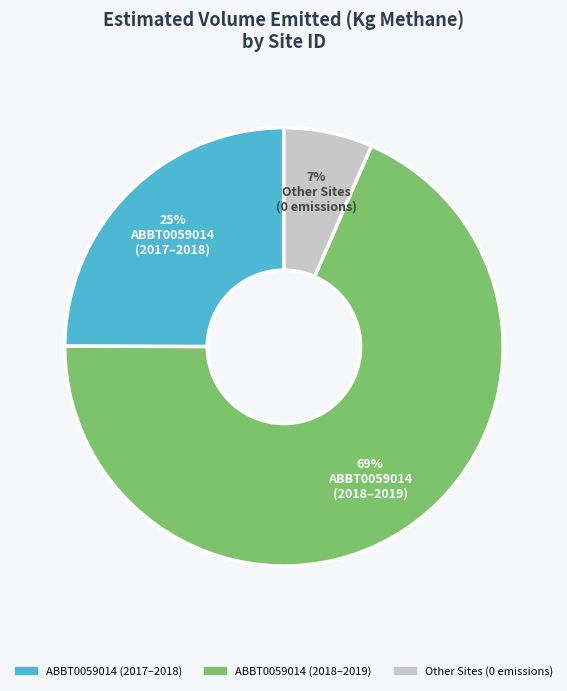

To the nearest percent, what is the average slice percentage?

33%